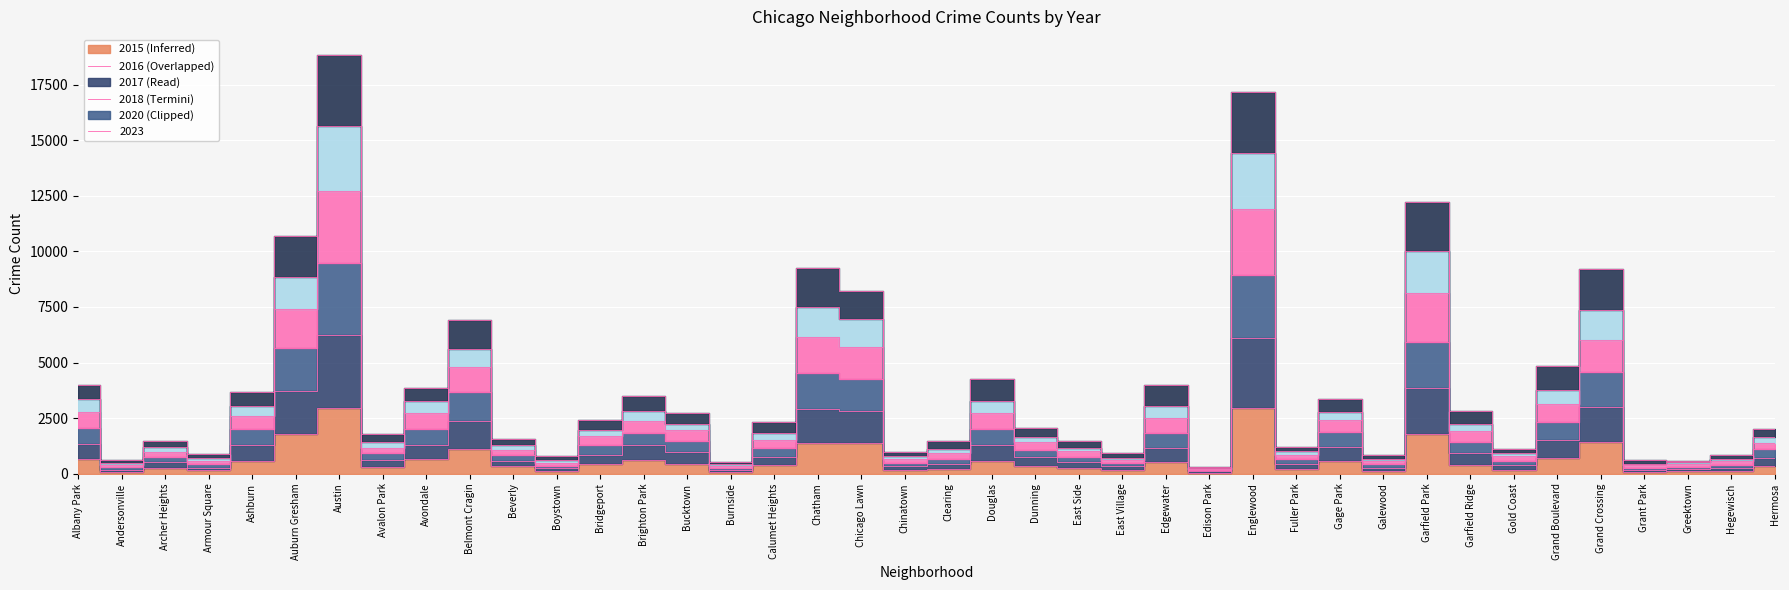

The 2017 series shows 12666 at Auburn Gresham. True or false?

False